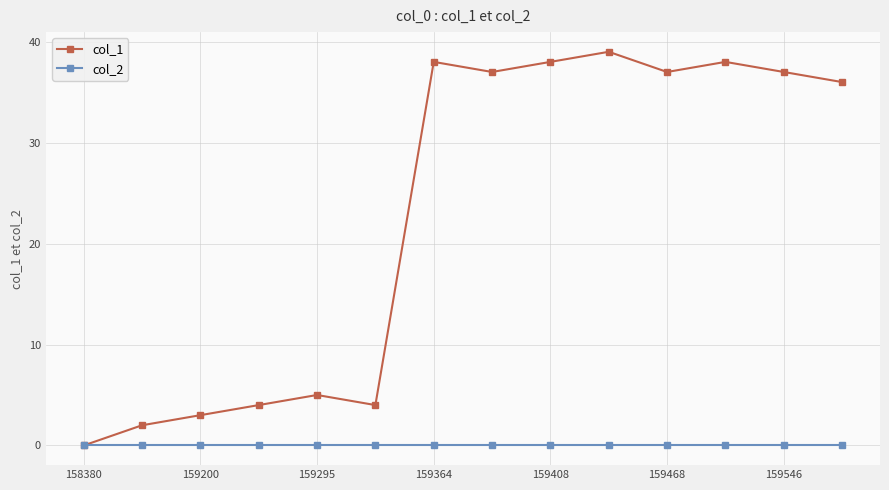

At how many categories does at least one series exceed 11?

8